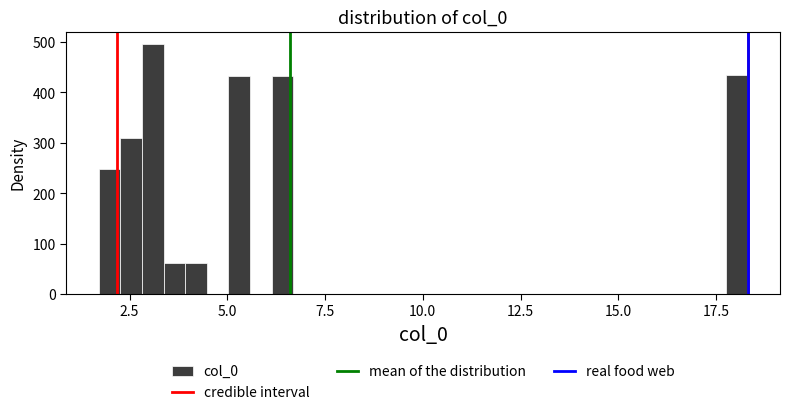

Around what value on the x-axis is the tallest bar? Give the approximate position of its centre, as read against the axis.

3.0